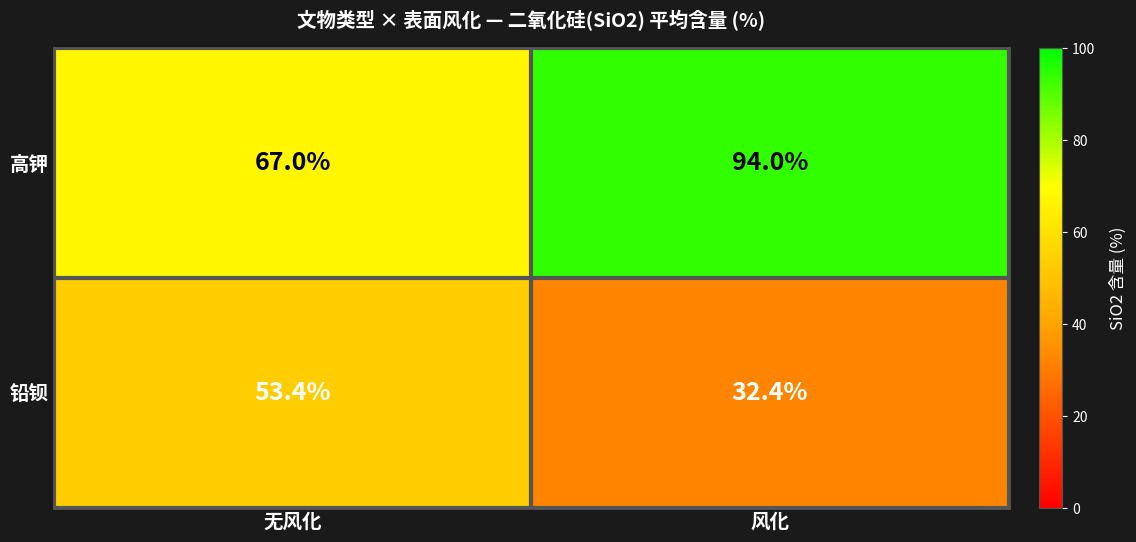

Rank the series by their maximum value, from lowest to highest.

铅钡, 高钾